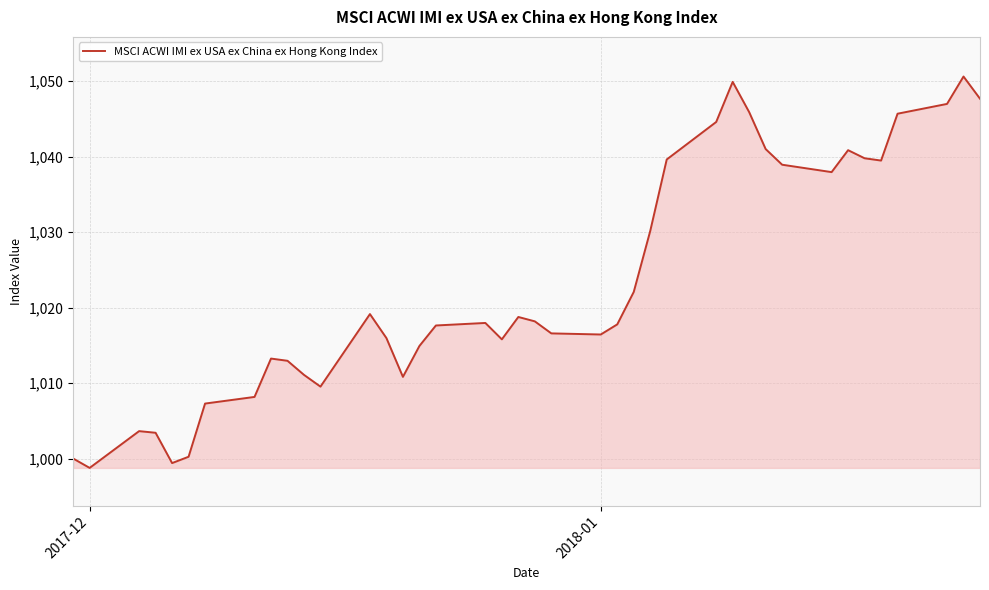

What is the greatest value displayed?

1050.6